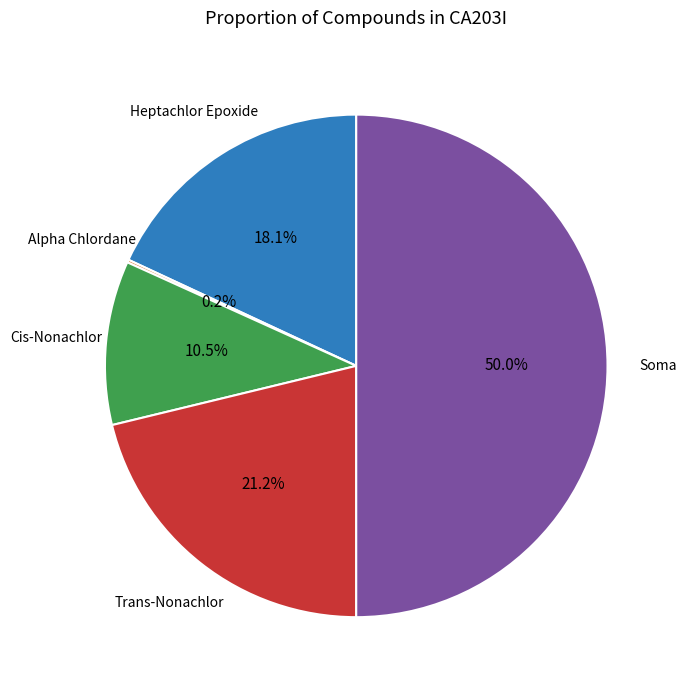

Does Cis-Nonachlor represent more than half of the total?

No